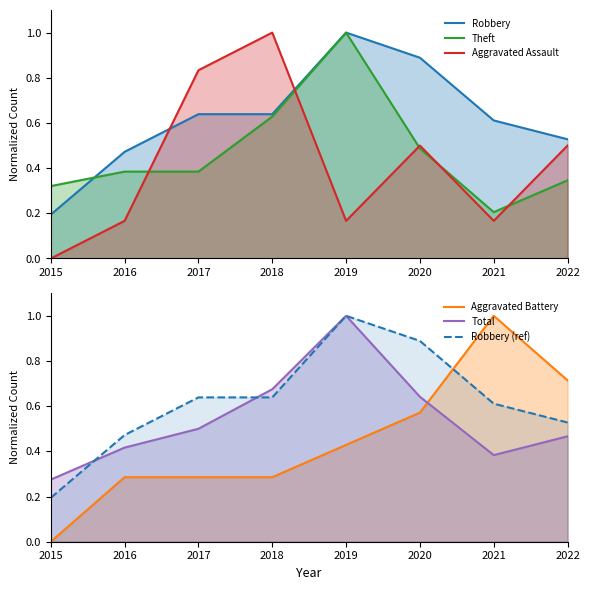

What are all the series names shown in the legend?

Robbery, Theft, Aggravated Assault, Aggravated Battery, Total, Robbery (ref)